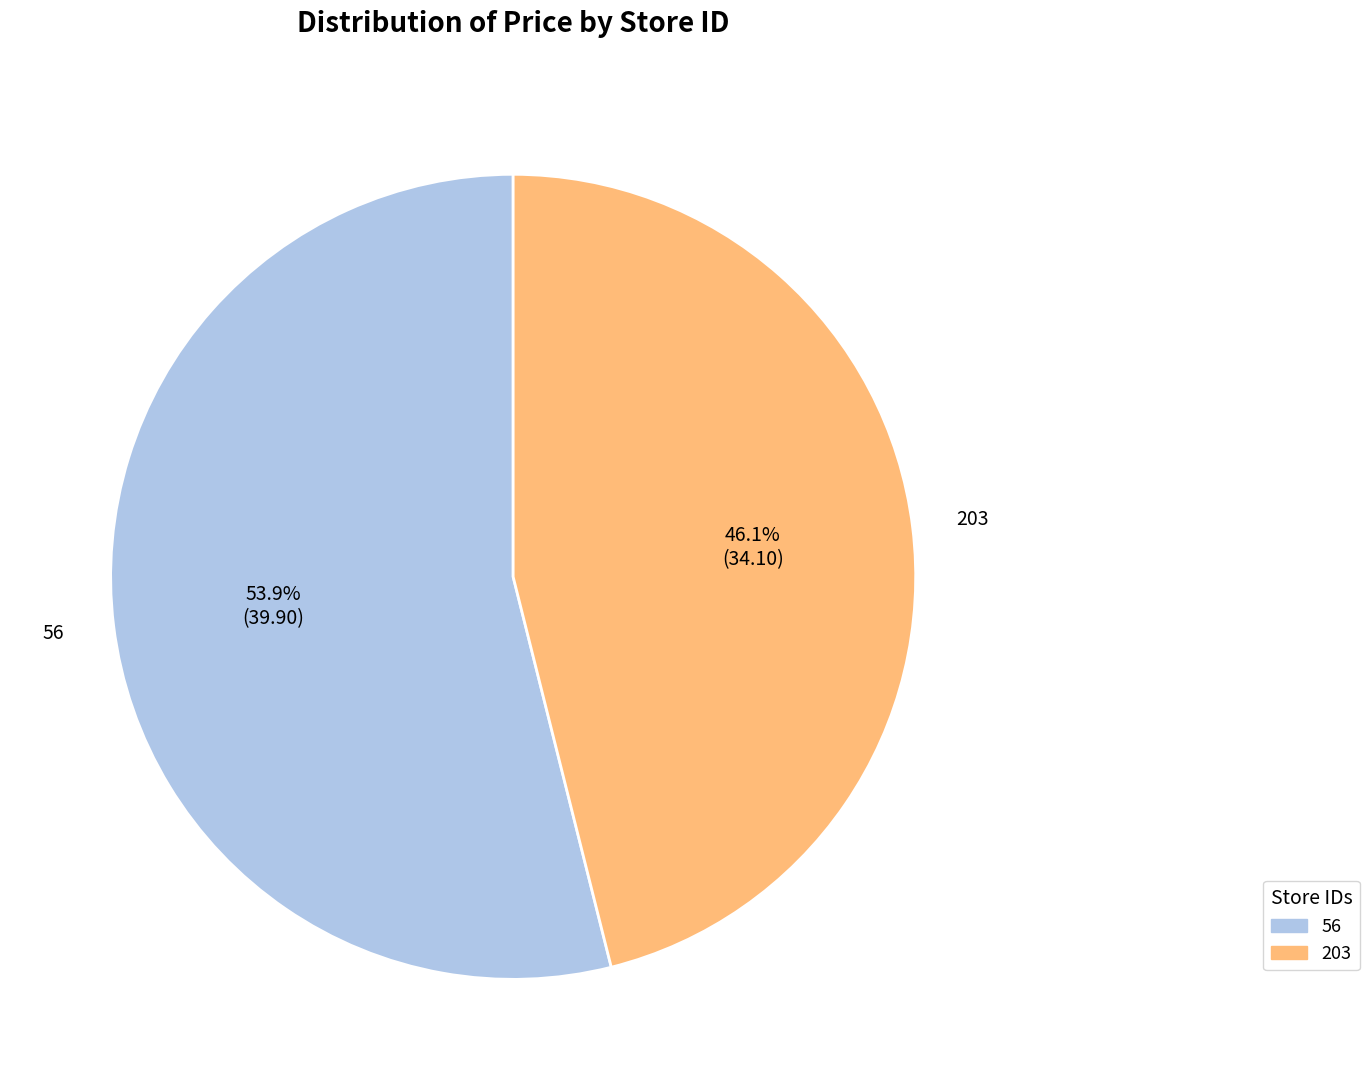

What is the ratio of the value at 56 to the value at 203?

1.2